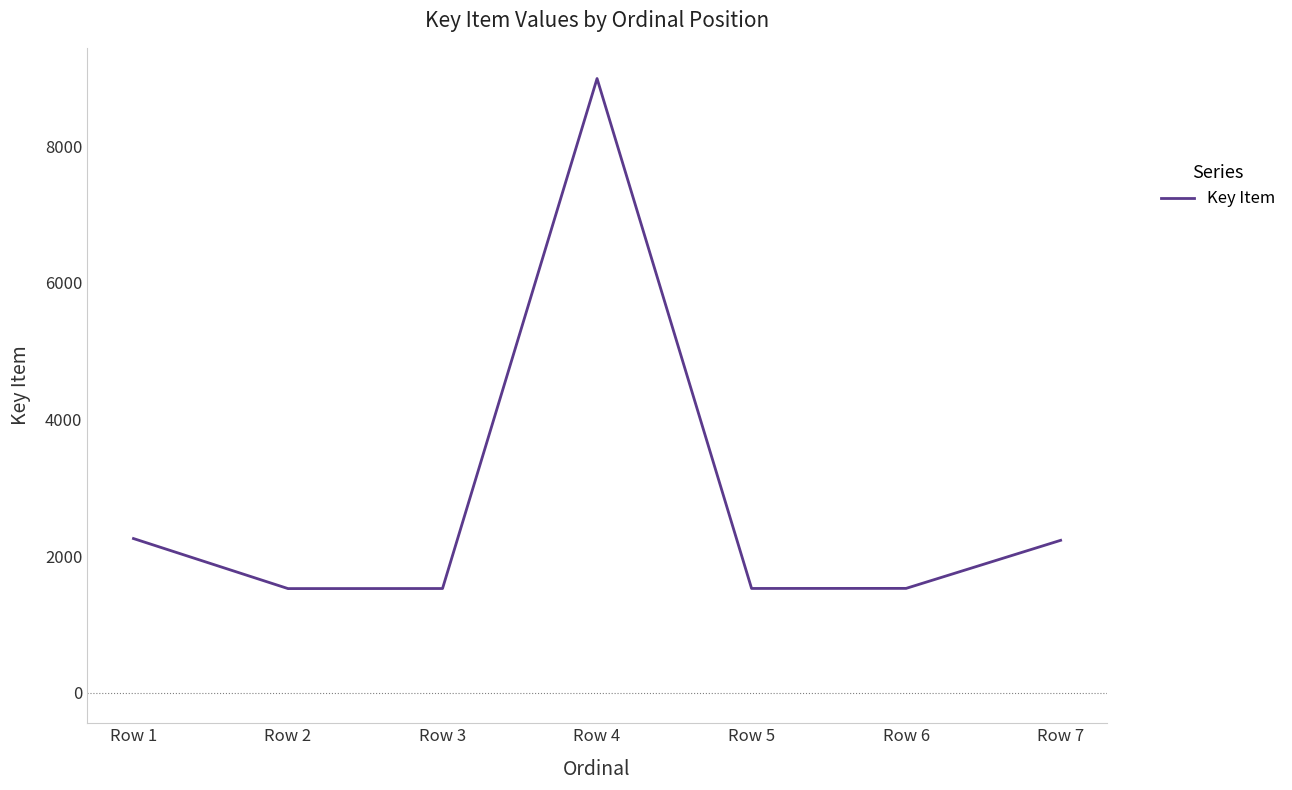

What is the ratio of the value at Row 1 to the value at Row 7?

1.0